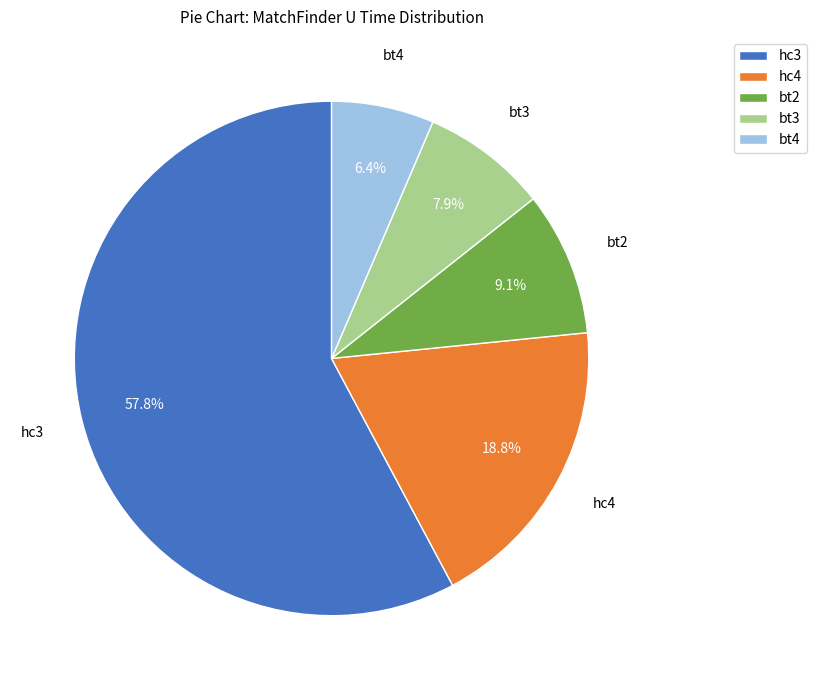

What portion of the pie excludes hc4?

81.2%